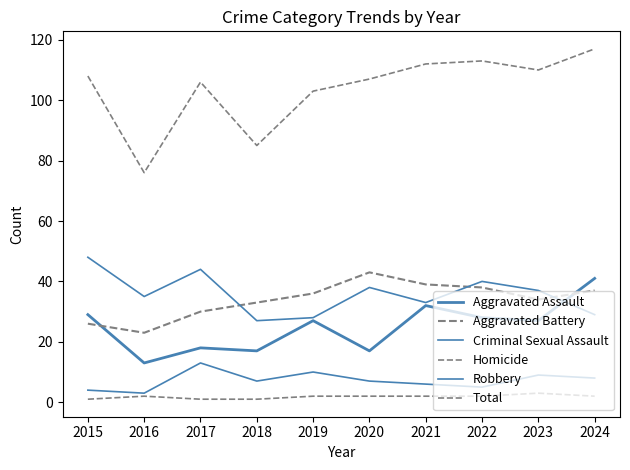

Which has a higher value, 2018 or 2015?

2015